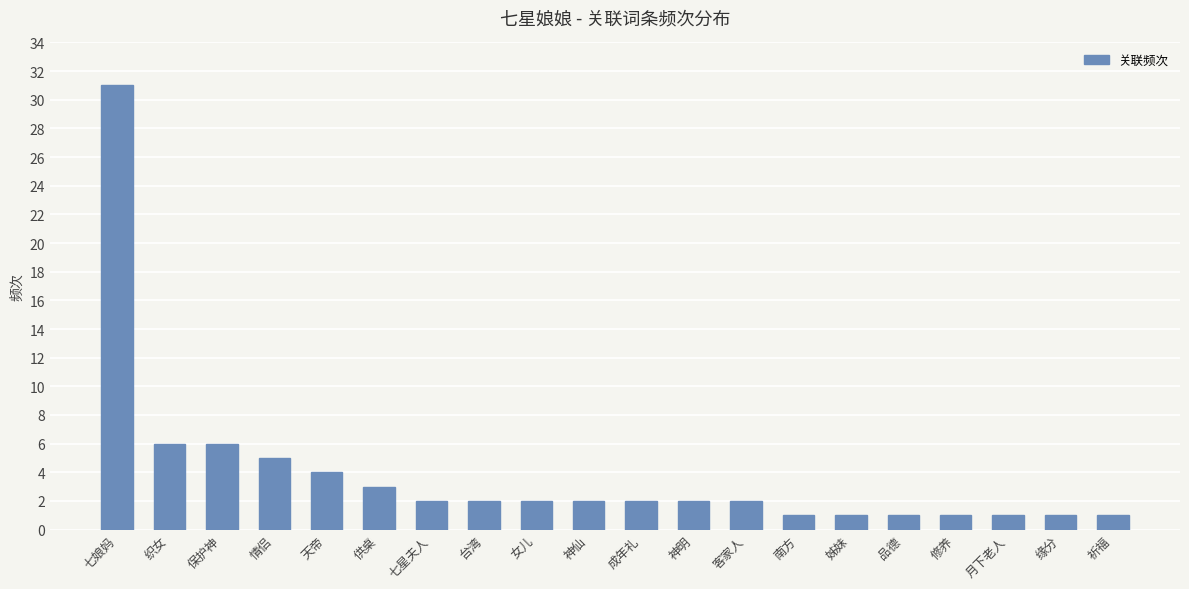

Reading right to left, extract all data points from this chart.

1	1	1	1	1	1	1	2	2	2	2	2	2	2	3	4	5	6	6	31